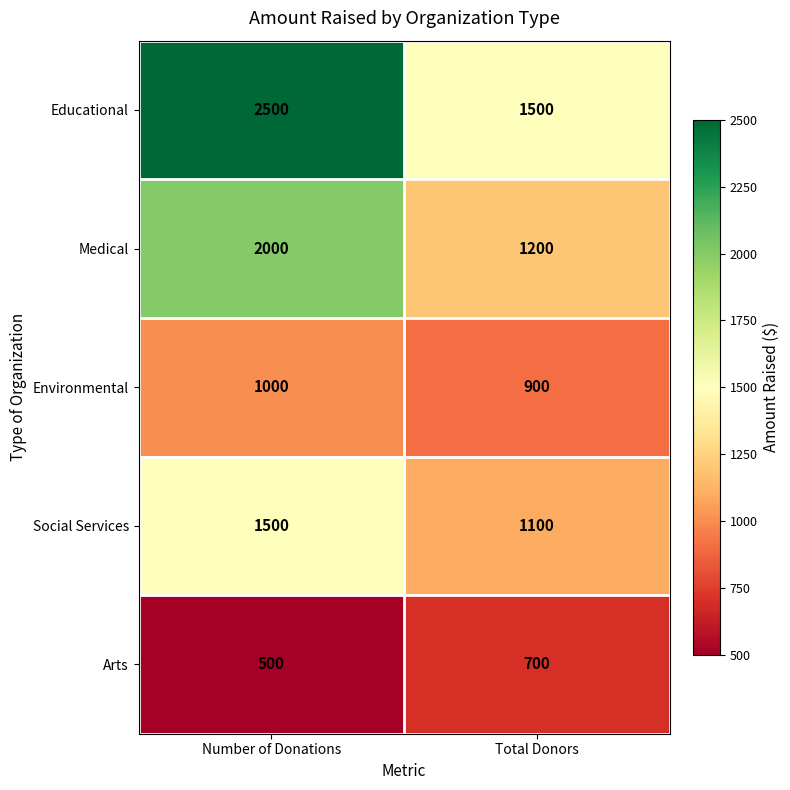

What is the spread (max minus min) of values at Number of Donations?

2000